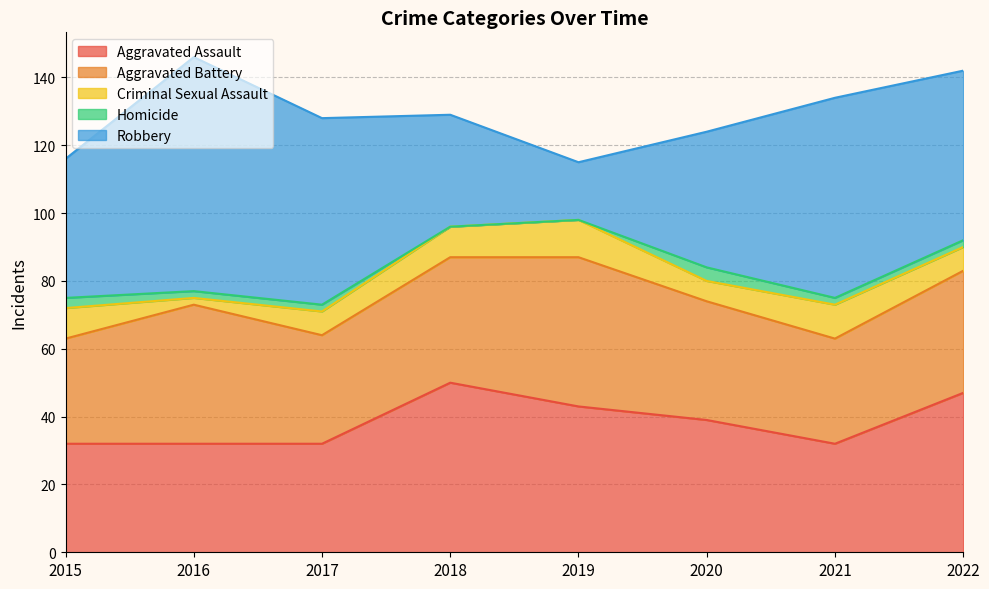

What are all the series names shown in the legend?

Aggravated Assault, Aggravated Battery, Criminal Sexual Assault, Homicide, Robbery